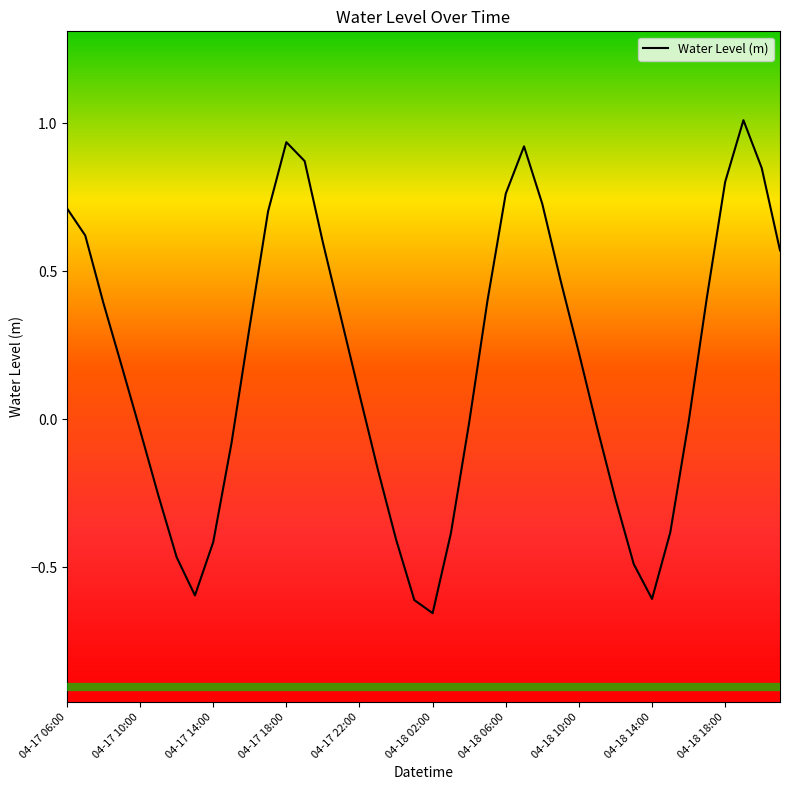

What is the greatest value displayed?

1.0